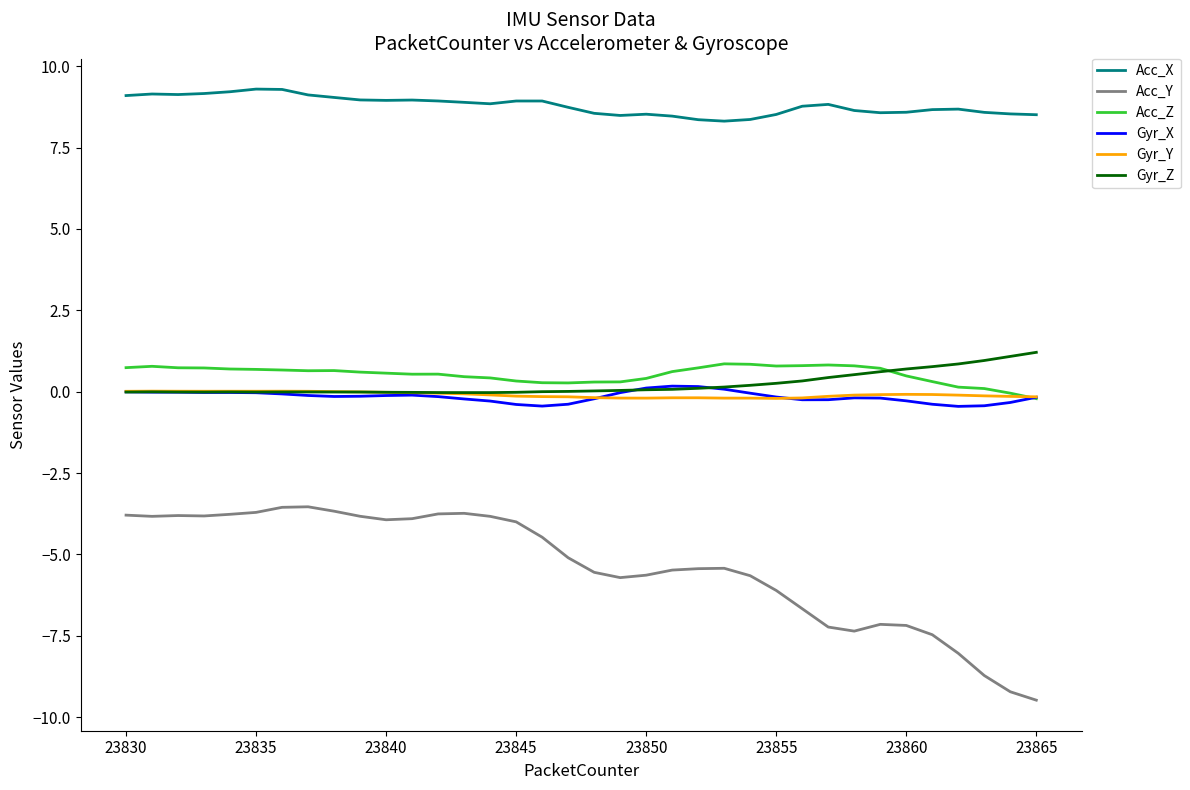

True or false: Acc_X and Gyr_X intersect in this chart.

False